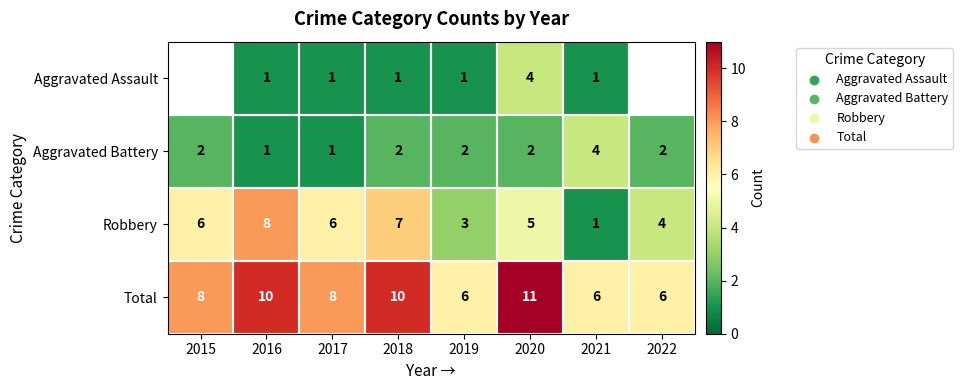

What is the spread (max minus min) of values at 2017?

7